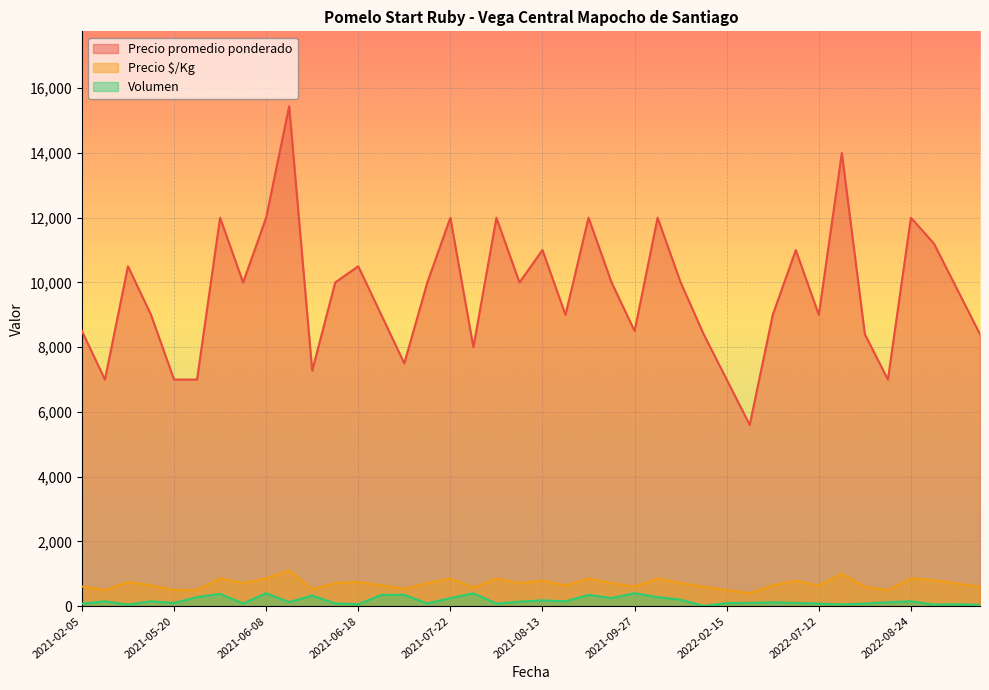

What is the greatest value displayed?

15440